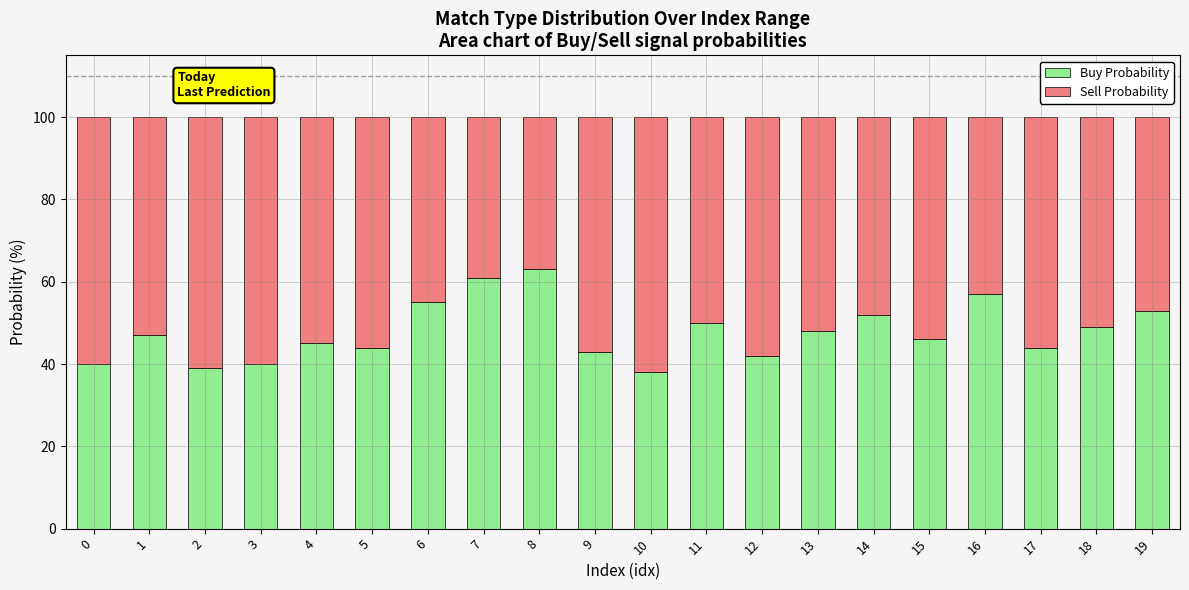

What is the total value across all series at 6?

100